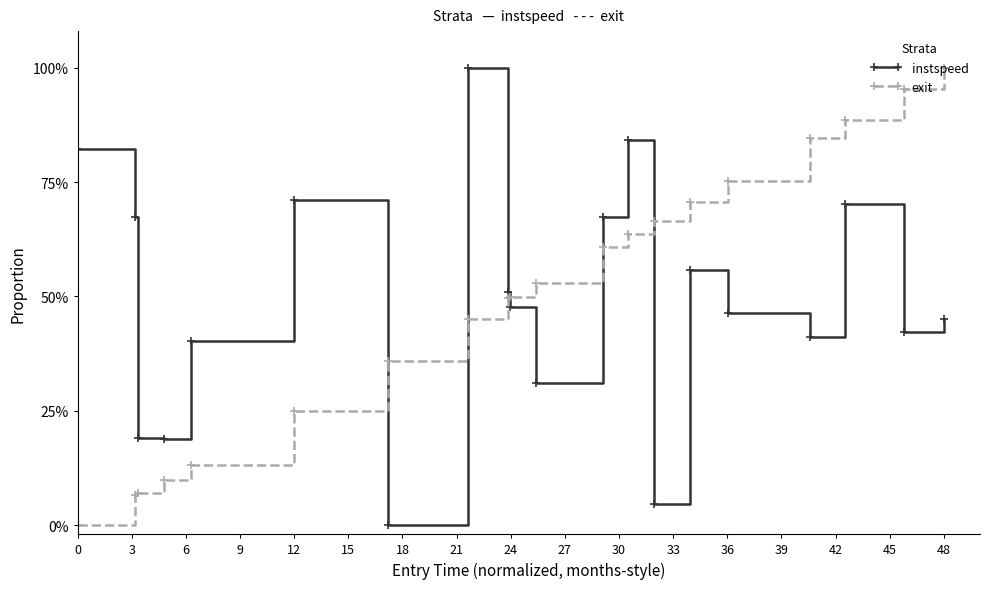

What are all the series names shown in the legend?

instspeed, exit